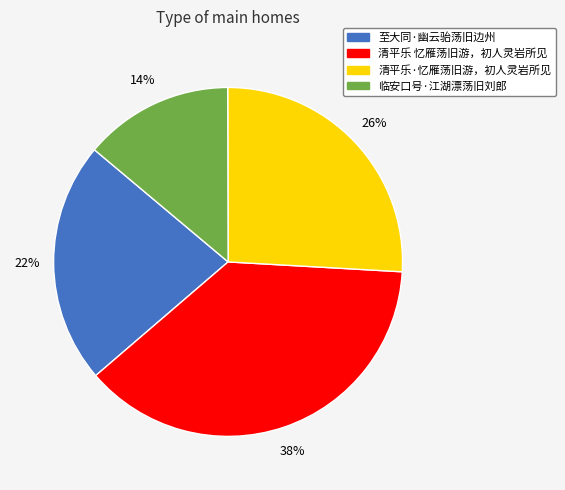

Rank the categories by value from highest to lowest.

清平乐 忆雁荡旧游，初人灵岩所见, 清平乐·忆雁荡旧游，初人灵岩所见, 至大同·幽云骀荡旧边州, 临安口号·江湖漂荡旧刘郎